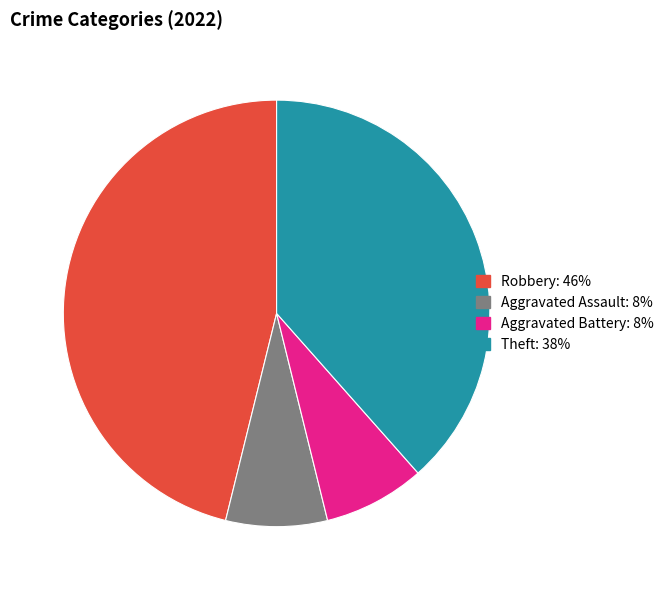

Is Robbery the majority of the pie?

No